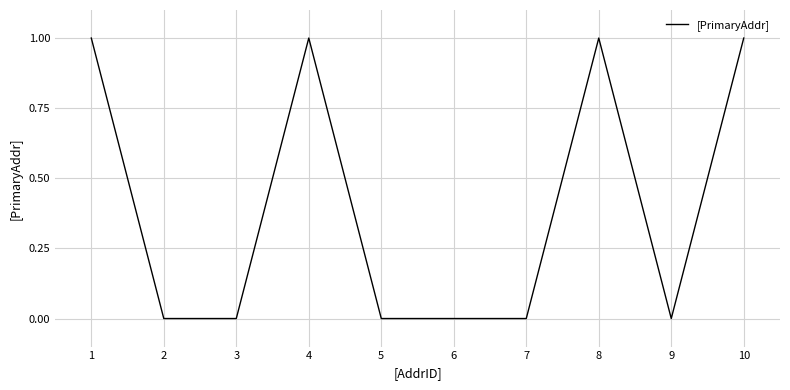

Reading left to right, transcribe all the data shown in this chart.

1	0	0	1	0	0	0	1	0	1